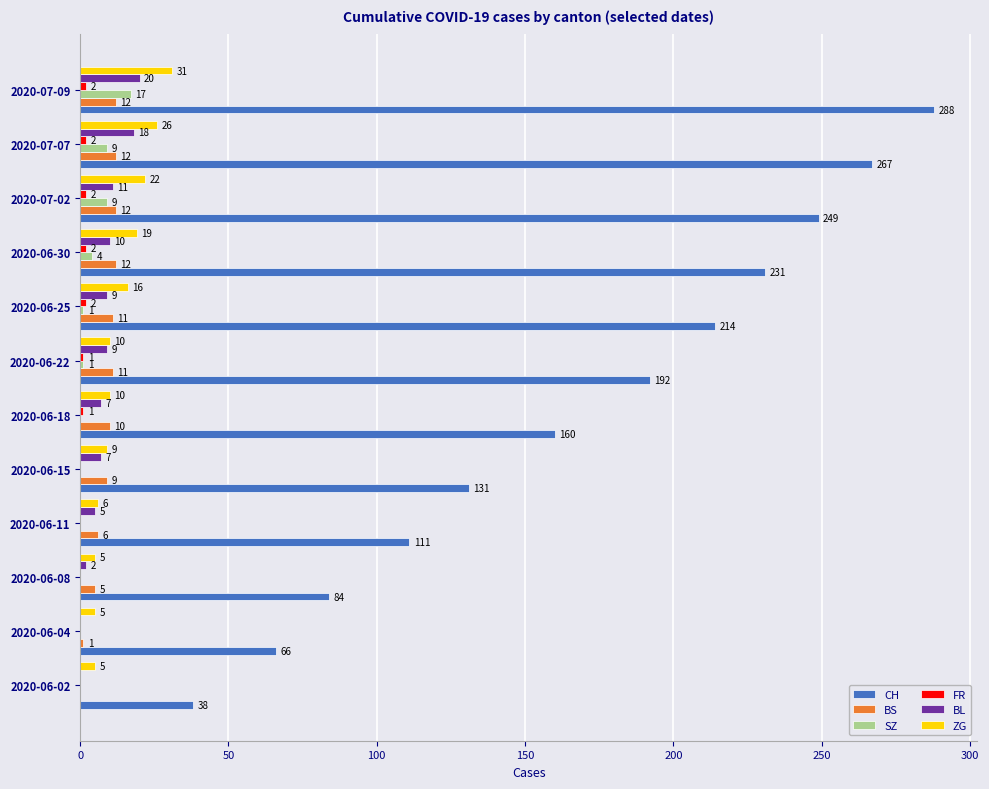

Is it true that CH equals 267 at 2020-07-07?

True